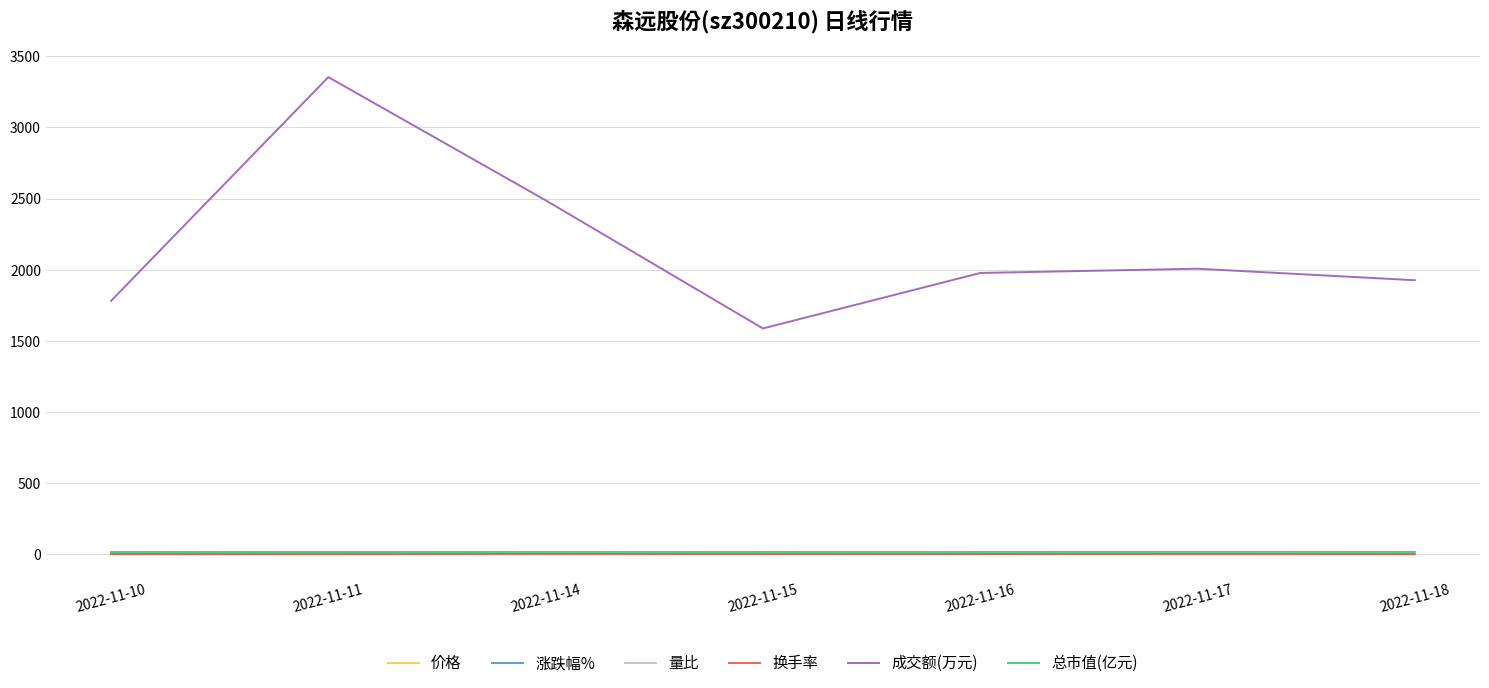

How many values in the 成交额(万元) series are below 1977?

3